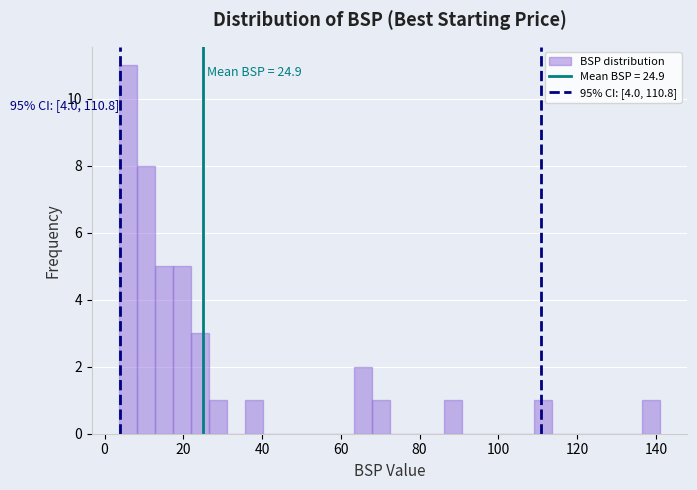

Around what value on the x-axis is the tallest bar? Give the approximate position of its centre, as read against the axis.

6